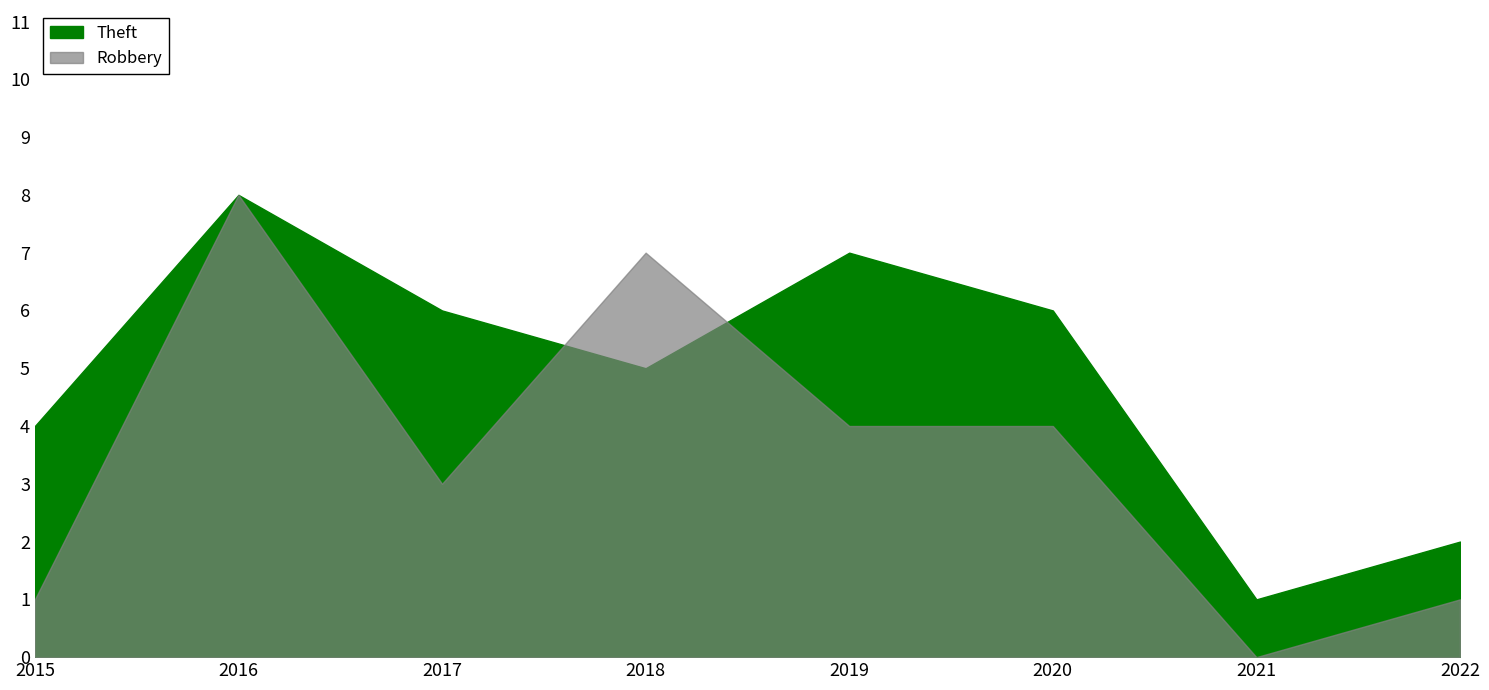

How many values in the Robbery series are below 4?

4